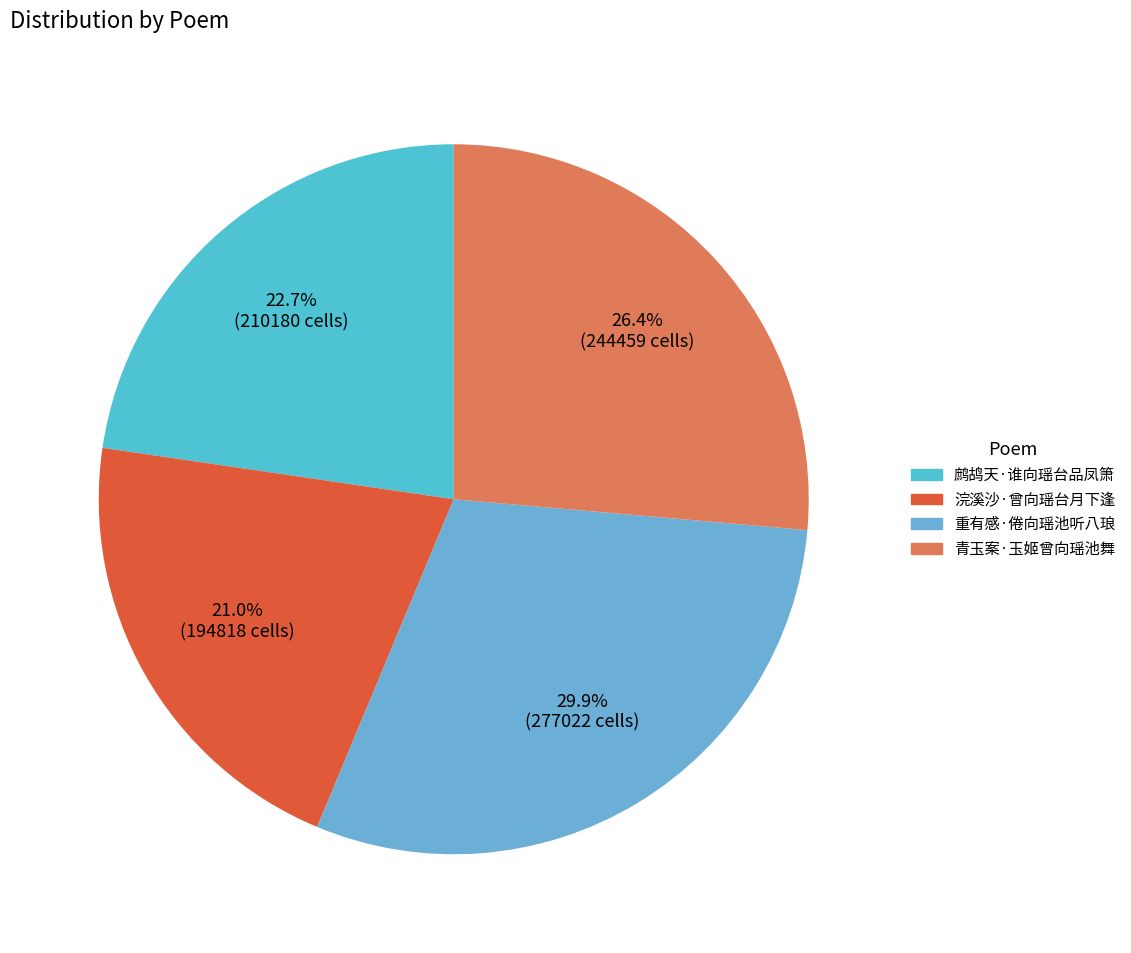

To the nearest percent, what is the combined percentage of 青玉案·玉姬曾向瑶池舞 and 鹧鸪天·谁向瑶台品凤箫?

49%